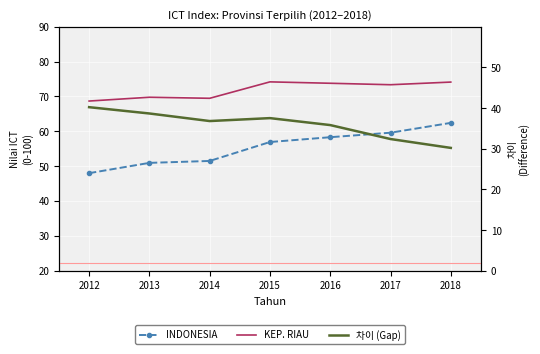

Reading left to right, what are all the values shown in this chart?

INDONESIA: 48.0	50.9	51.5	56.9	58.3	59.6	62.4
KEP. RIAU: 68.7	69.8	69.5	74.2	73.8	73.3	74.1
차이 (Gap): 40.2	38.7	36.8	37.5	35.8	32.4	30.2